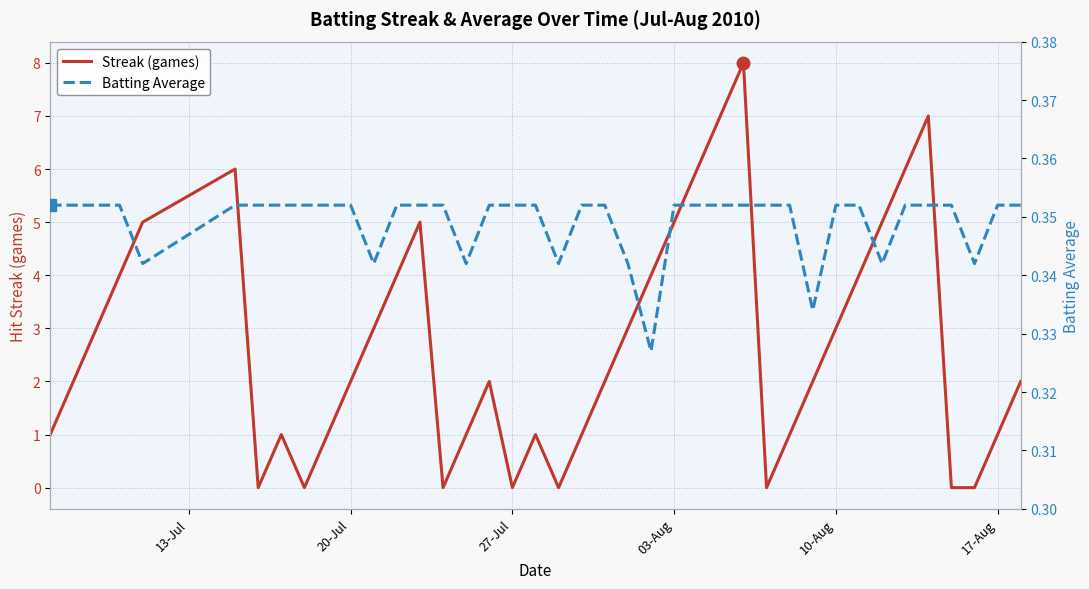

What value does the Streak (games) series have at 17-Aug?

1.0